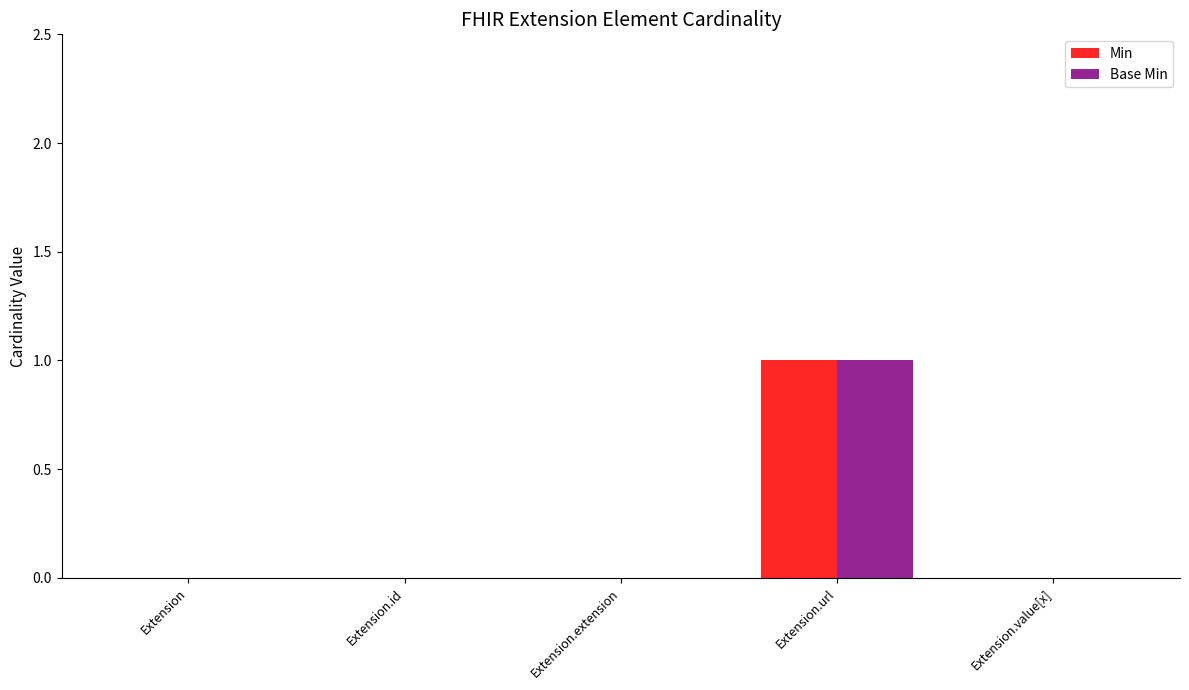

At which label does Base Min reach its peak?

Extension.url